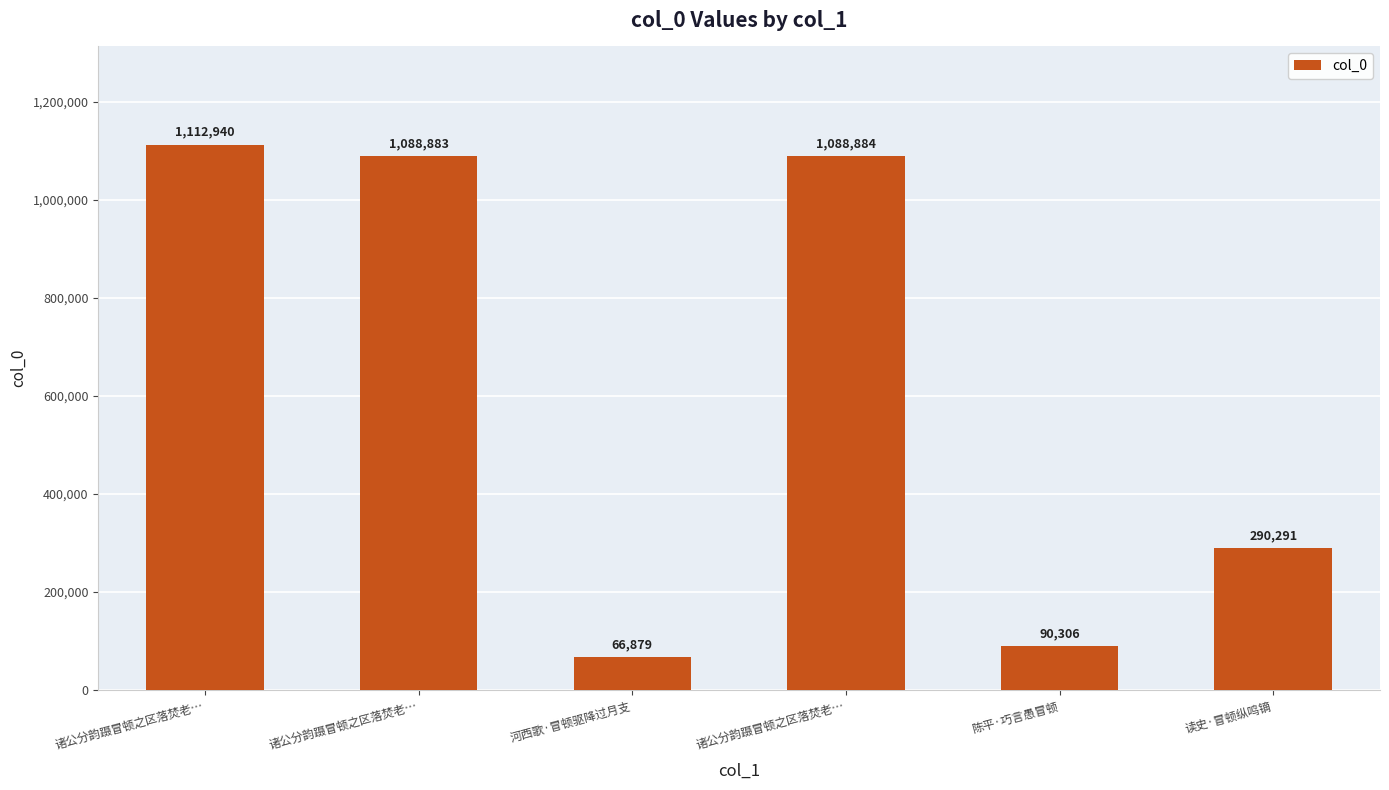

What is the difference between the second highest and minimum values?

1022005